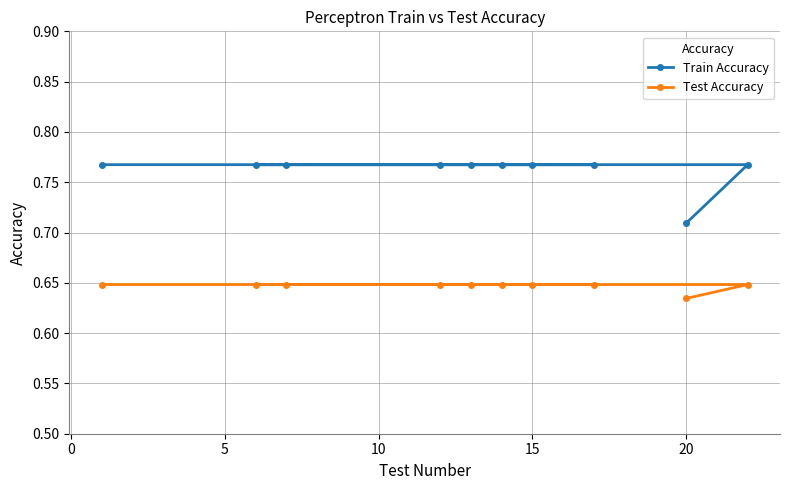

Where is Train Accuracy nearest to the value 0?

20